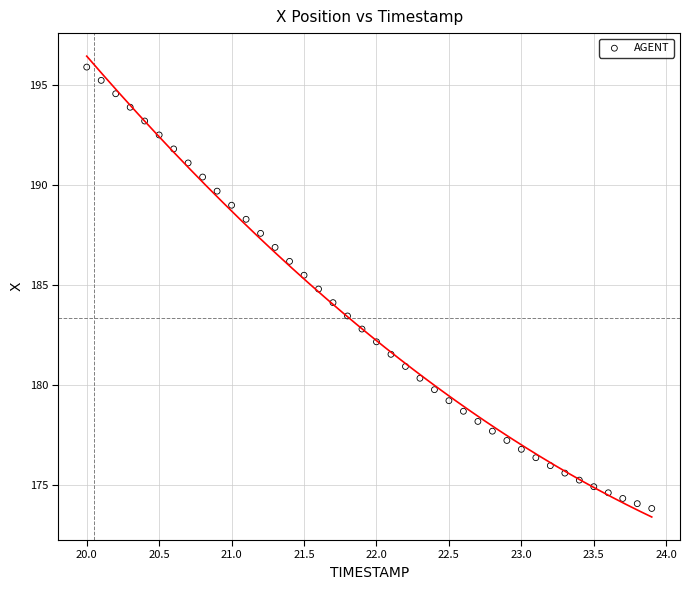

What is the range of Y values (max minus min)?

22.1